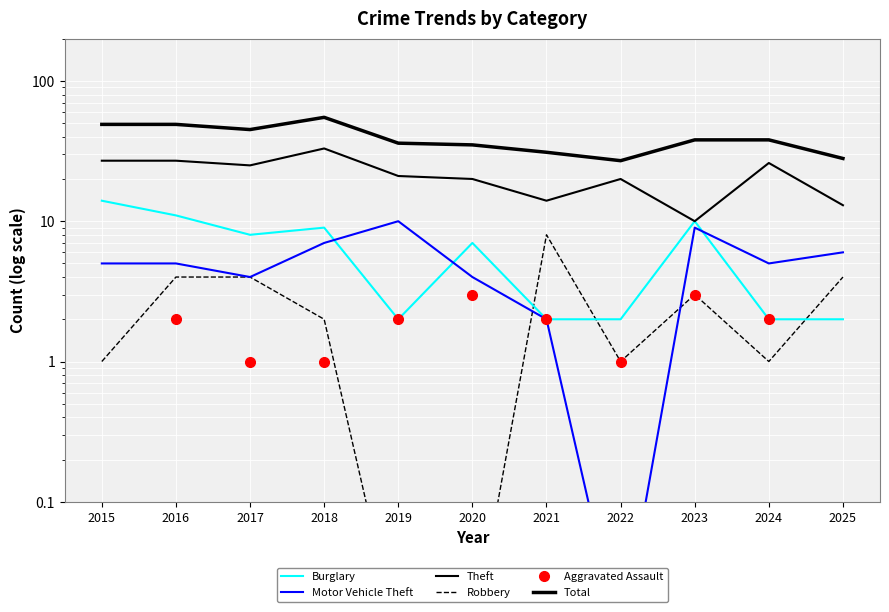

What is the value of the Aggravated Assault point at the 10th from the left?

2.0